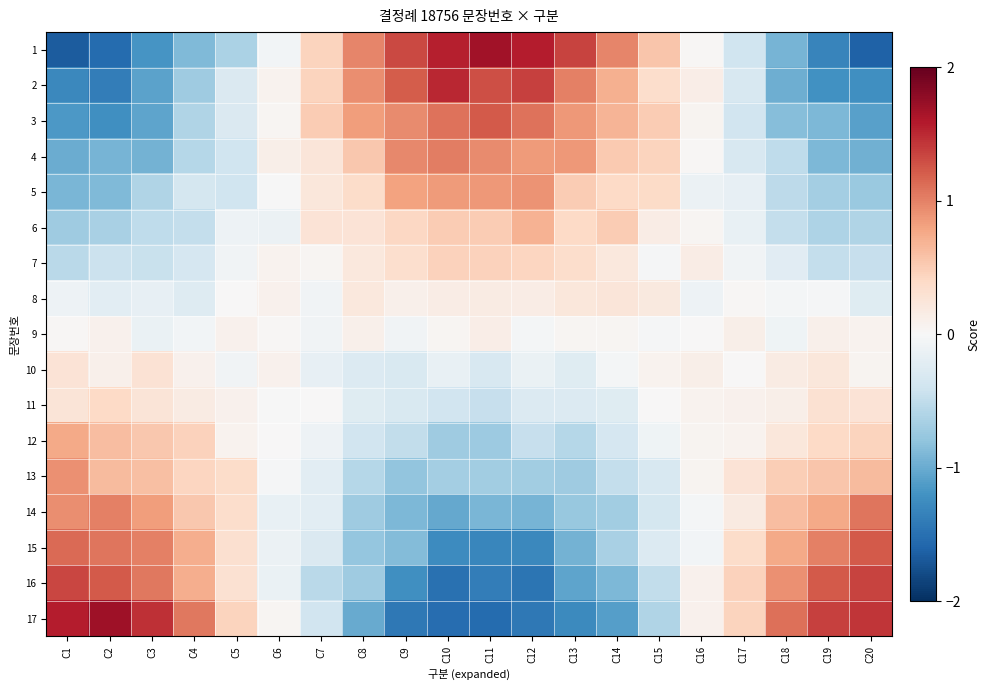

Reading left to right, transcribe all the data shown in this chart.

1: C1=-1.7	C2=-1.5	C3=-1.2	C4=-0.9	C5=-0.6	C6=-0.1	C7=0.4	C8=1.0	C9=1.3	C10=1.5	C11=1.7	C12=1.6	C13=1.4	C14=1.0	C15=0.5	C16=0.0	C17=-0.4	C18=-0.9	C19=-1.3	C20=-1.6
2: C1=-1.3	C2=-1.4	C3=-1.1	C4=-0.7	C5=-0.3	C6=0.1	C7=0.4	C8=0.9	C9=1.2	C10=1.5	C11=1.3	C12=1.4	C13=1.0	C14=0.7	C15=0.3	C16=0.1	C17=-0.3	C18=-1.0	C19=-1.2	C20=-1.2
3: C1=-1.2	C2=-1.2	C3=-1.0	C4=-0.6	C5=-0.3	C6=0.0	C7=0.5	C8=0.8	C9=0.9	C10=1.1	C11=1.2	C12=1.1	C13=0.9	C14=0.7	C15=0.5	C16=0.1	C17=-0.4	C18=-0.9	C19=-0.9	C20=-1.1
4: C1=-1.0	C2=-0.9	C3=-0.9	C4=-0.6	C5=-0.4	C6=0.1	C7=0.2	C8=0.5	C9=1.0	C10=1.0	C11=0.9	C12=0.8	C13=0.9	C14=0.5	C15=0.5	C16=0.0	C17=-0.3	C18=-0.5	C19=-0.9	C20=-1.0
5: C1=-0.9	C2=-0.9	C3=-0.6	C4=-0.4	C5=-0.4	C6=-0.0	C7=0.2	C8=0.4	C9=0.8	C10=0.9	C11=0.9	C12=0.9	C13=0.5	C14=0.4	C15=0.4	C16=-0.1	C17=-0.2	C18=-0.5	C19=-0.7	C20=-0.7
6: C1=-0.7	C2=-0.6	C3=-0.5	C4=-0.5	C5=-0.1	C6=-0.1	C7=0.3	C8=0.3	C9=0.4	C10=0.5	C11=0.5	C12=0.7	C13=0.4	C14=0.5	C15=0.2	C16=0.0	C17=-0.1	C18=-0.5	C19=-0.6	C20=-0.6
7: C1=-0.5	C2=-0.4	C3=-0.4	C4=-0.3	C5=-0.1	C6=0.1	C7=0.0	C8=0.2	C9=0.3	C10=0.5	C11=0.5	C12=0.4	C13=0.3	C14=0.2	C15=-0.0	C16=0.1	C17=-0.1	C18=-0.2	C19=-0.5	C20=-0.5
8: C1=-0.1	C2=-0.2	C3=-0.2	C4=-0.3	C5=0.0	C6=0.1	C7=-0.1	C8=0.2	C9=0.1	C10=0.2	C11=0.2	C12=0.1	C13=0.2	C14=0.2	C15=0.2	C16=-0.1	C17=0.0	C18=-0.0	C19=-0.0	C20=-0.2
9: C1=0.0	C2=0.1	C3=-0.1	C4=-0.1	C5=0.1	C6=0.0	C7=-0.1	C8=0.1	C9=-0.1	C10=0.0	C11=0.1	C12=-0.0	C13=0.0	C14=0.0	C15=-0.0	C16=0.0	C17=0.1	C18=-0.1	C19=0.1	C20=0.1
10: C1=0.3	C2=0.1	C3=0.3	C4=0.1	C5=-0.1	C6=0.1	C7=-0.2	C8=-0.3	C9=-0.3	C10=-0.2	C11=-0.3	C12=-0.1	C13=-0.2	C14=-0.0	C15=0.1	C16=0.1	C17=0.0	C18=0.2	C19=0.2	C20=0.0
11: C1=0.3	C2=0.4	C3=0.3	C4=0.2	C5=0.1	C6=-0.0	C7=0.0	C8=-0.2	C9=-0.3	C10=-0.4	C11=-0.5	C12=-0.3	C13=-0.3	C14=-0.2	C15=0.0	C16=0.1	C17=0.1	C18=0.1	C19=0.3	C20=0.3
12: C1=0.8	C2=0.6	C3=0.5	C4=0.5	C5=0.1	C6=0.0	C7=-0.1	C8=-0.4	C9=-0.5	C10=-0.7	C11=-0.7	C12=-0.5	C13=-0.6	C14=-0.3	C15=-0.1	C16=0.1	C17=0.1	C18=0.2	C19=0.4	C20=0.4
13: C1=0.9	C2=0.6	C3=0.6	C4=0.4	C5=0.4	C6=-0.0	C7=-0.2	C8=-0.6	C9=-0.8	C10=-0.7	C11=-0.7	C12=-0.7	C13=-0.7	C14=-0.5	C15=-0.3	C16=0.1	C17=0.3	C18=0.5	C19=0.6	C20=0.6
14: C1=0.9	C2=1.0	C3=0.8	C4=0.5	C5=0.4	C6=-0.1	C7=-0.2	C8=-0.7	C9=-0.9	C10=-1.0	C11=-0.9	C12=-0.9	C13=-0.8	C14=-0.7	C15=-0.3	C16=-0.0	C17=0.2	C18=0.6	C19=0.8	C20=1.1
15: C1=1.1	C2=1.1	C3=1.0	C4=0.7	C5=0.3	C6=-0.1	C7=-0.3	C8=-0.8	C9=-0.9	C10=-1.3	C11=-1.3	C12=-1.3	C13=-0.9	C14=-0.7	C15=-0.3	C16=-0.1	C17=0.4	C18=0.8	C19=1.0	C20=1.2
16: C1=1.3	C2=1.2	C3=1.1	C4=0.7	C5=0.3	C6=-0.1	C7=-0.5	C8=-0.7	C9=-1.2	C10=-1.5	C11=-1.4	C12=-1.5	C13=-1.1	C14=-0.9	C15=-0.5	C16=0.1	C17=0.5	C18=0.9	C19=1.2	C20=1.4
17: C1=1.6	C2=1.7	C3=1.5	C4=1.1	C5=0.4	C6=0.0	C7=-0.4	C8=-1.0	C9=-1.4	C10=-1.5	C11=-1.5	C12=-1.4	C13=-1.3	C14=-1.1	C15=-0.6	C16=0.1	C17=0.4	C18=1.1	C19=1.4	C20=1.4